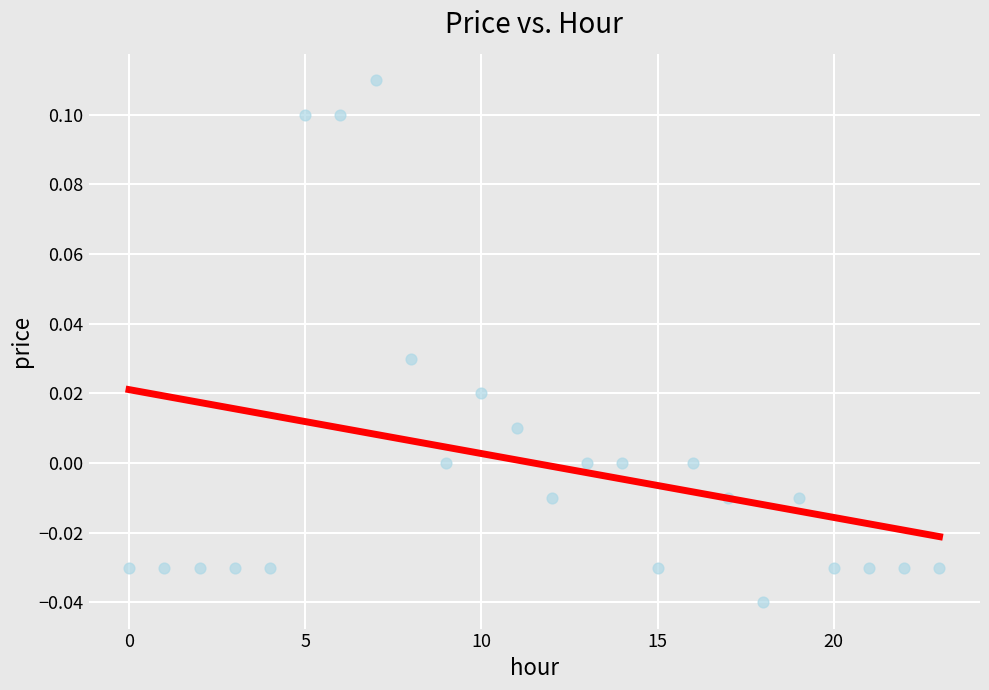

How many points are shown in the scatter plot?

24